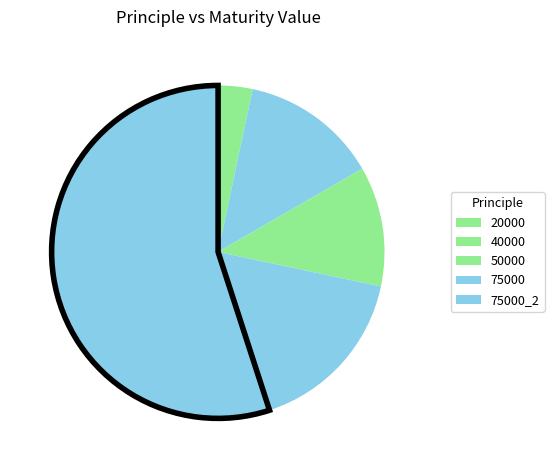

Rank the categories by value from lowest to highest.

20000, 50000, 40000, 75000, 75000_2